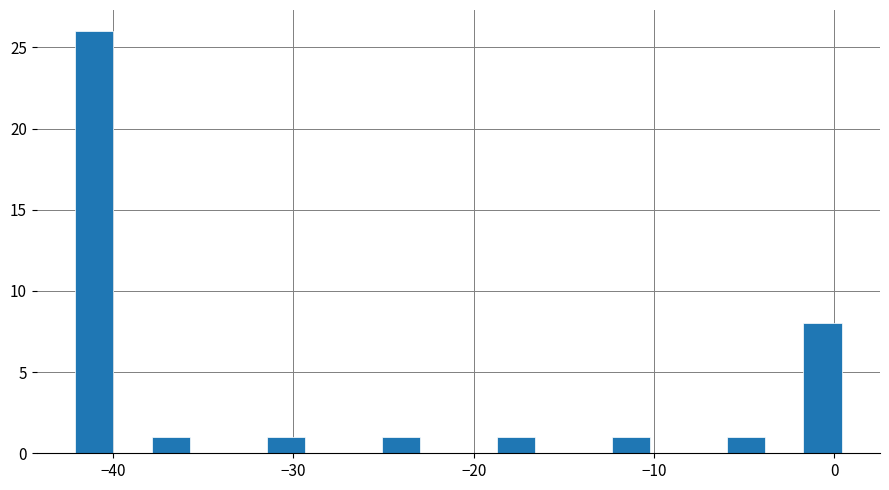

Read against the x-axis, roughly where is the centre of the tallest bar?

-41